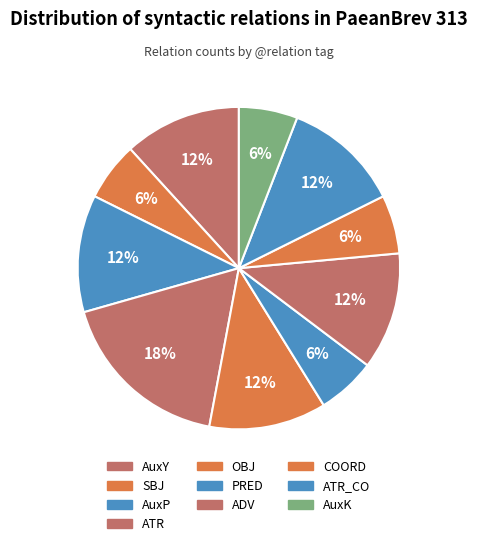

What percentage is the AuxY slice, to the nearest percent?

12%